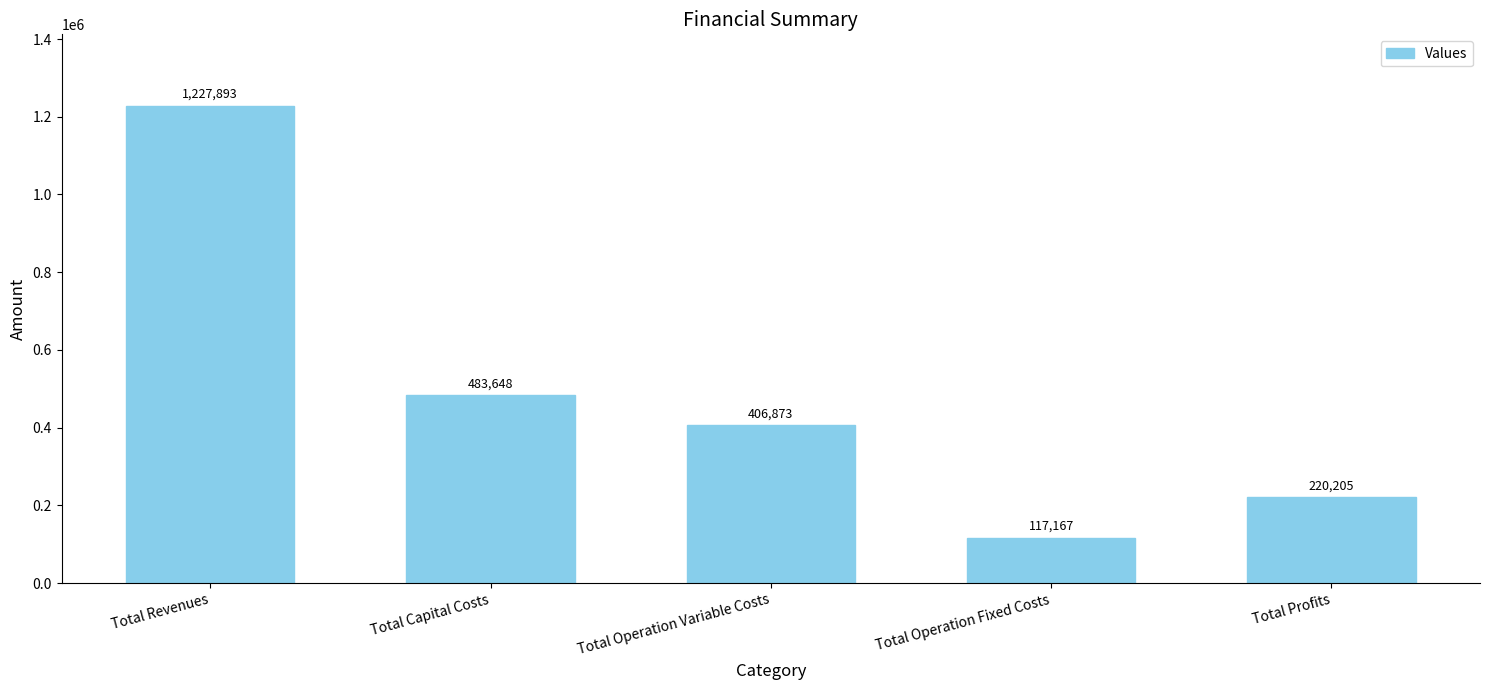

What is the average value?

491157.0